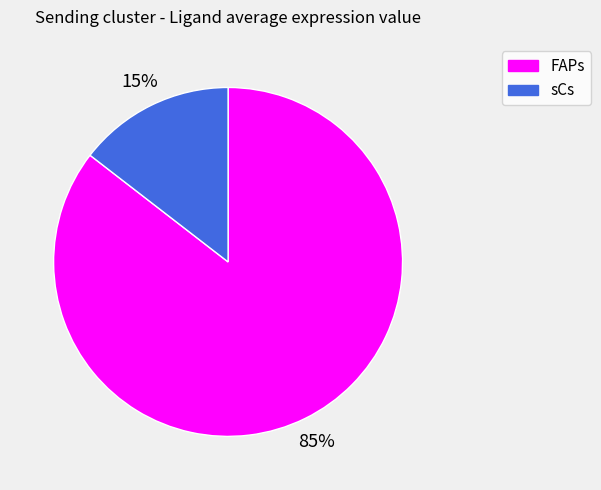

How many segments does this pie chart have?

2